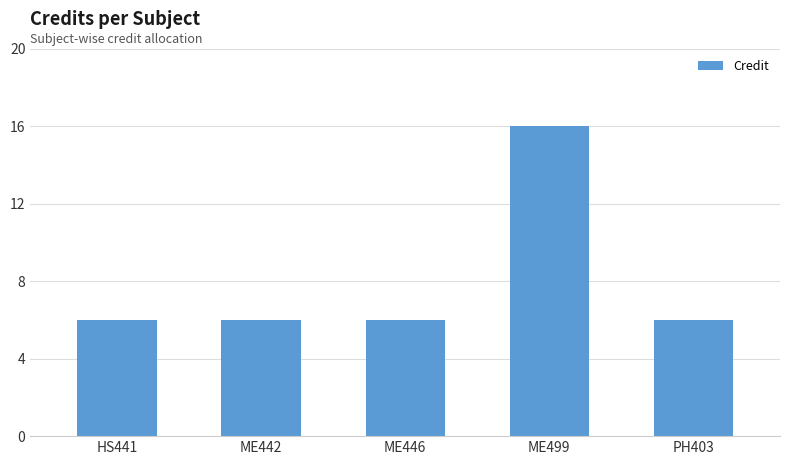

What is the value of the 3rd bar from the left?

6